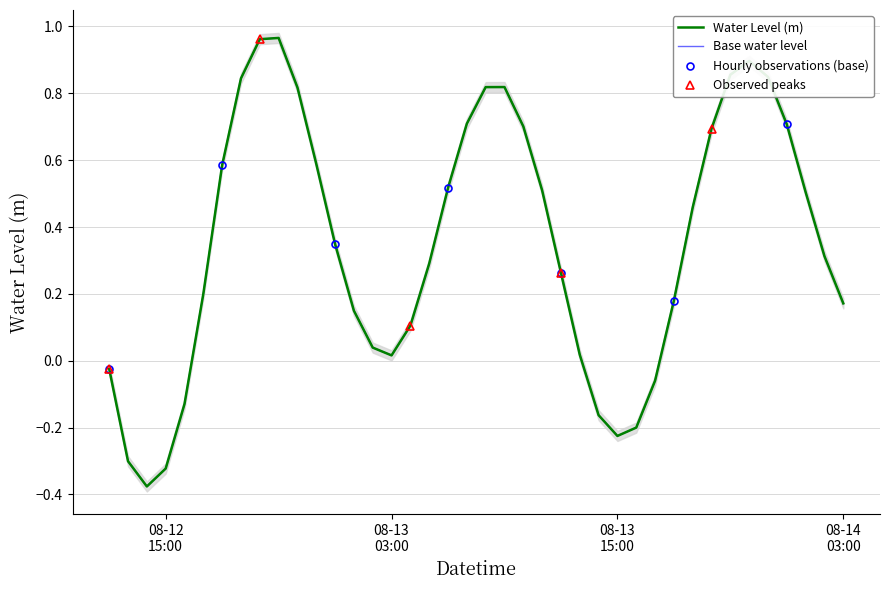

List the labels in order of value, smallest first.

2024-08-12 14:00:00, 2024-08-12 15:00:00, 2024-08-12 13:00:00, 2024-08-13 15:00:00, 2024-08-13 16:00:00, 2024-08-13 14:00:00, 2024-08-12 16:00:00, 2024-08-13 17:00:00, 2024-08-12 12:00:00, 2024-08-13 03:00:00, 2024-08-13 13:00:00, 2024-08-13 02:00:00, 2024-08-13 04:00:00, 2024-08-13 01:00:00, 2024-08-14 03:00:00, 2024-08-13 18:00:00, 2024-08-12 17:00:00, 2024-08-13 12:00:00, 2024-08-13 05:00:00, 2024-08-14 02:00:00, 2024-08-13 00:00:00, 2024-08-13 19:00:00, 2024-08-14 01:00:00, 2024-08-13 11:00:00, 2024-08-13 06:00:00, 2024-08-12 18:00:00, 2024-08-12 23:00:00, 2024-08-13 20:00:00, 2024-08-13 10:00:00, 2024-08-14 00:00:00, 2024-08-13 07:00:00, 2024-08-12 22:00:00, 2024-08-13 08:00:00, 2024-08-13 09:00:00, 2024-08-12 19:00:00, 2024-08-13 23:00:00, 2024-08-13 21:00:00, 2024-08-13 22:00:00, 2024-08-12 20:00:00, 2024-08-12 21:00:00